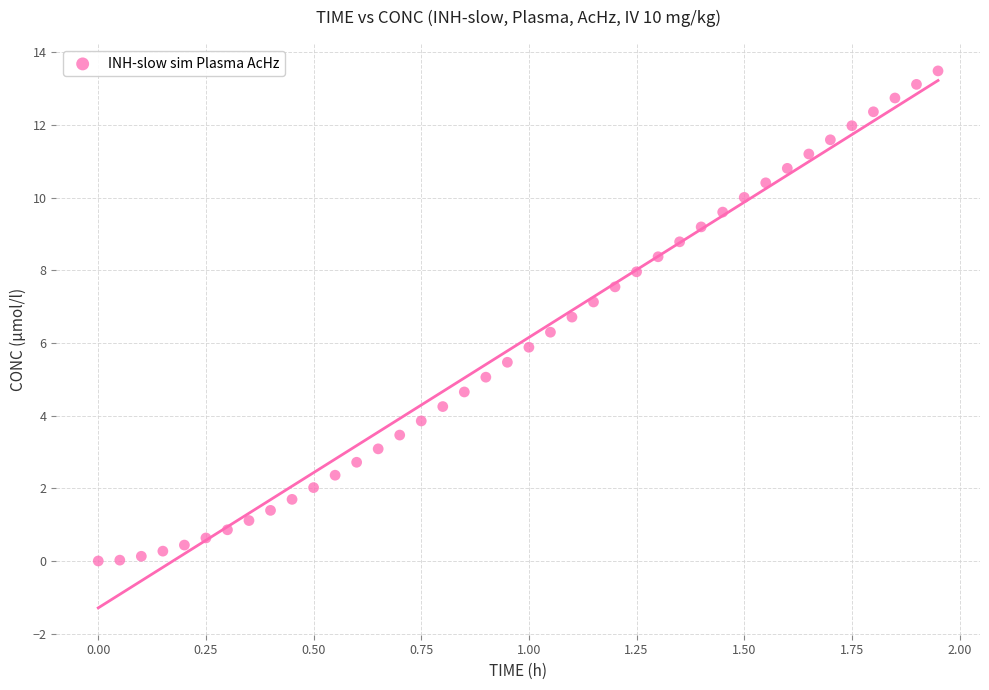

What is the range of X values (max minus min)?

1.9